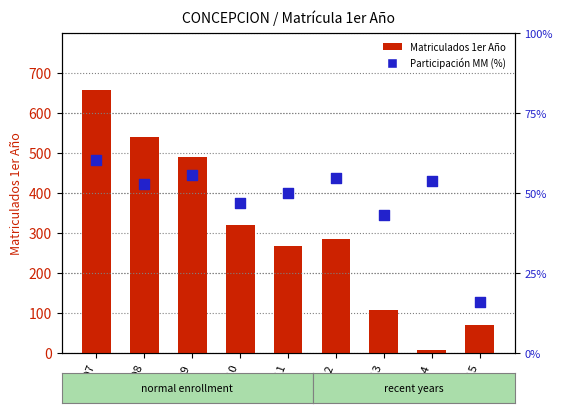

Is the value of Matriculados 1er Año at 2007 greater than the value of Participación MM (%) at 2009?

Yes